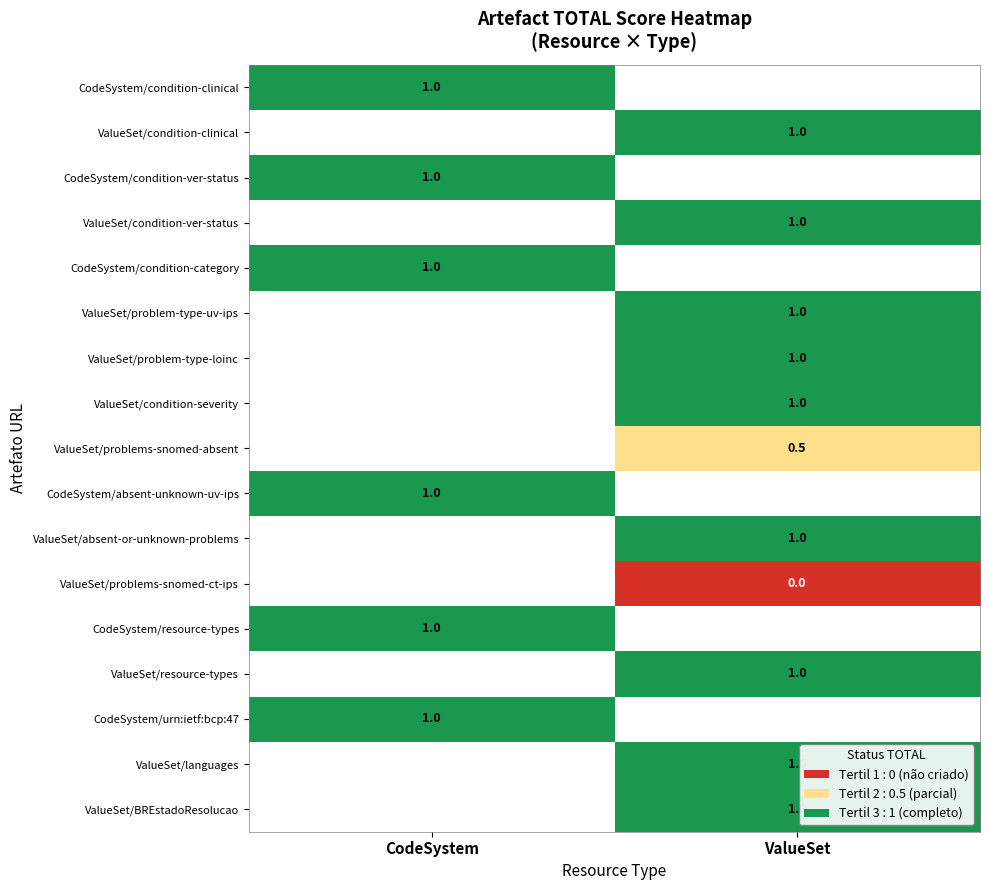

What is the greatest value displayed?

1.0